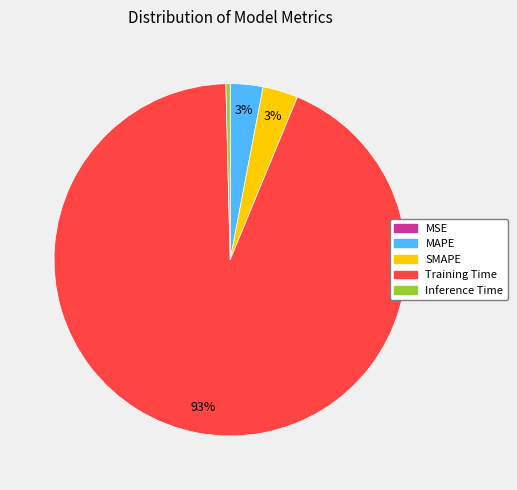

Which has a higher value, SMAPE or Training Time?

Training Time